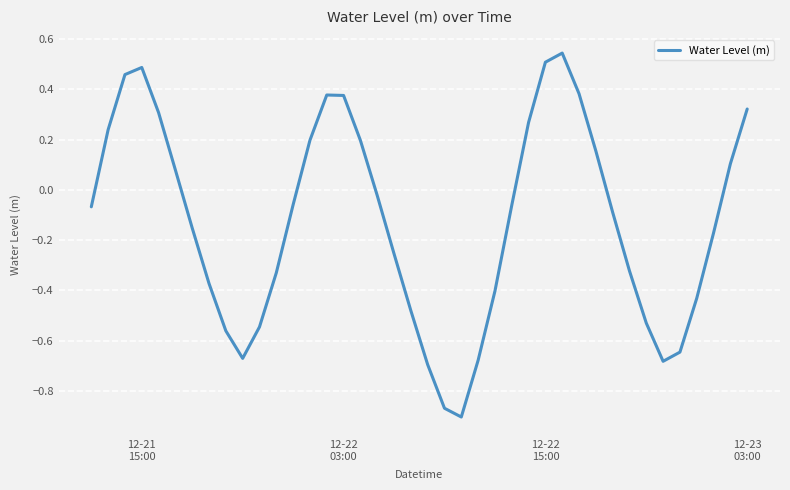

How many series are shown in this chart?

1